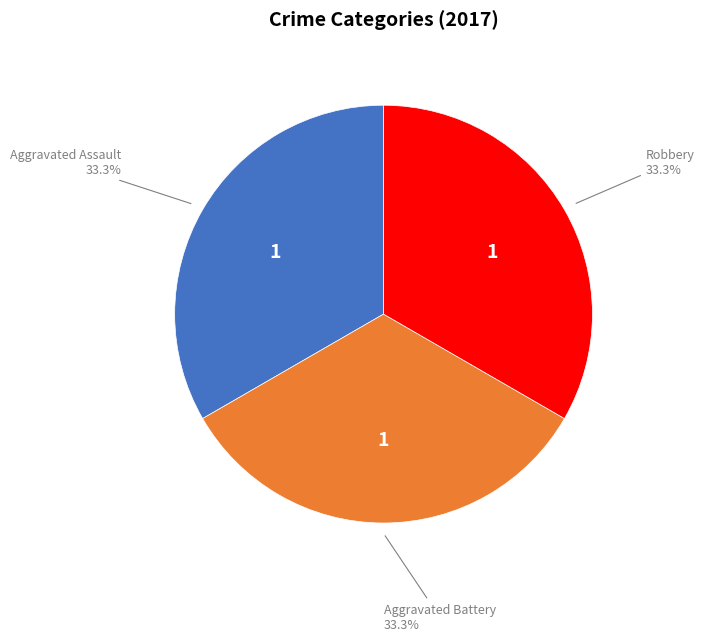

Does Robbery account for over 50% of the chart?

No